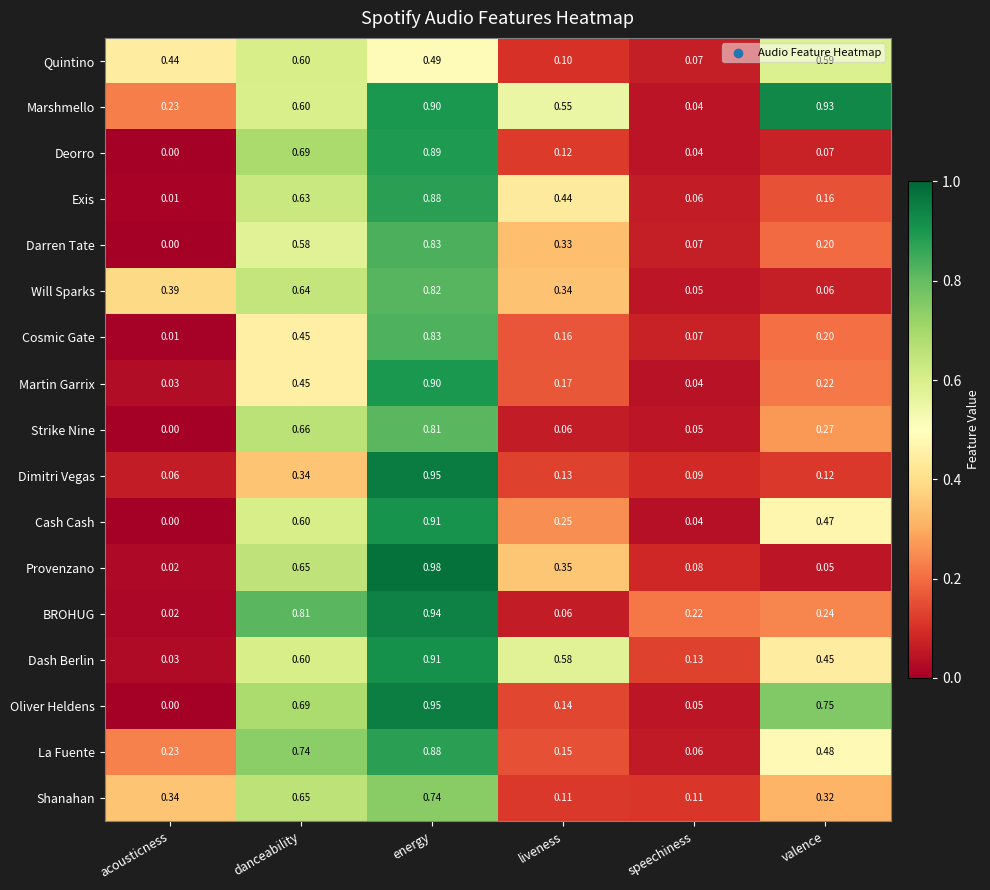

Which series has the largest range (max minus min)?

Provenzano